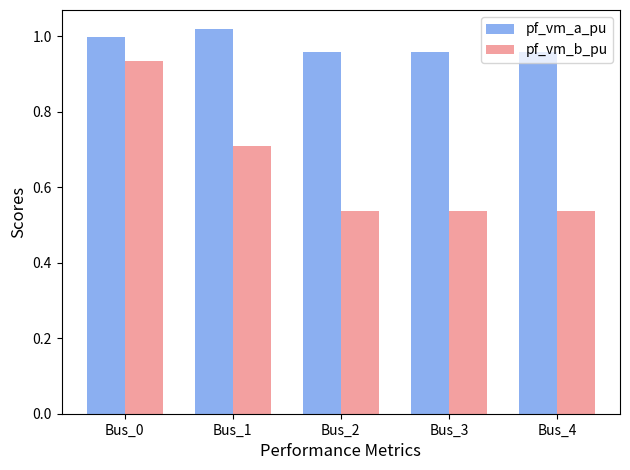

How many bars are there in each group?

2